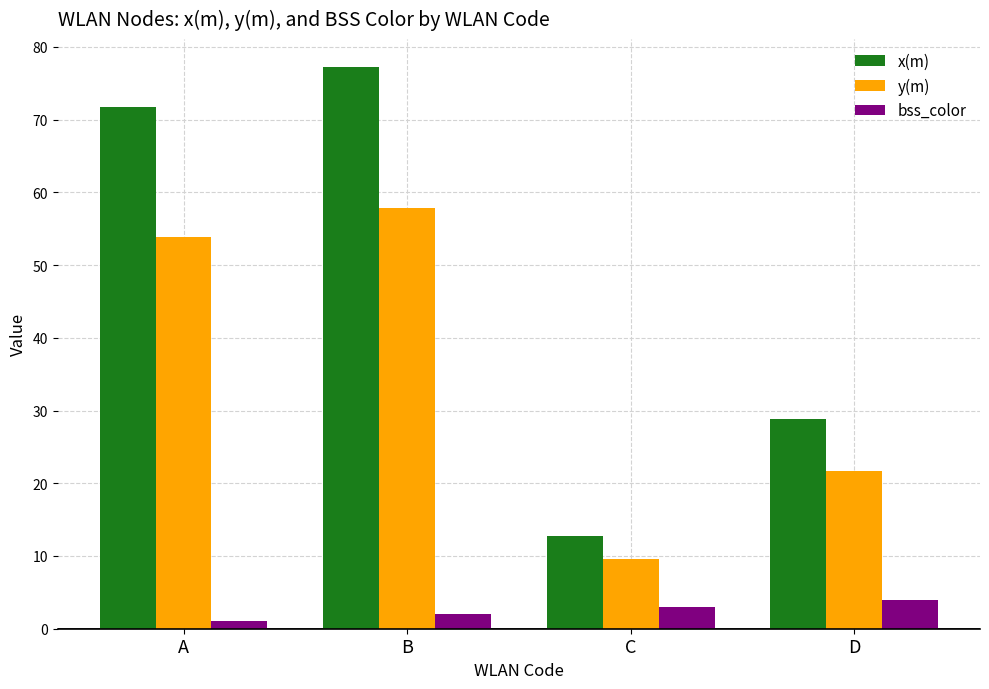

At which label does y(m) reach its peak?

B